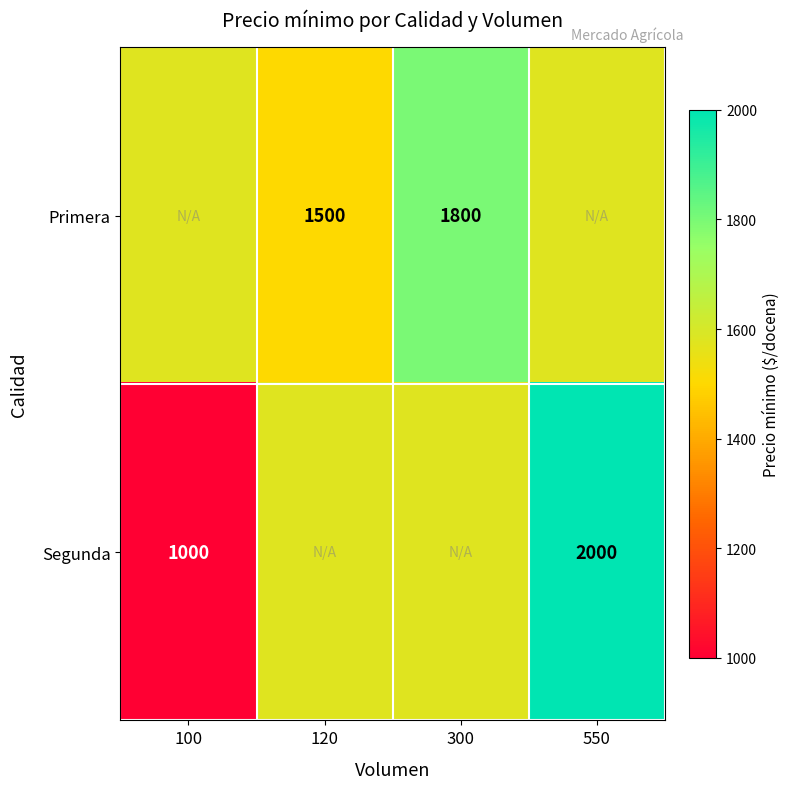

What is the sum of the Primera values at 300 and 120?

3300